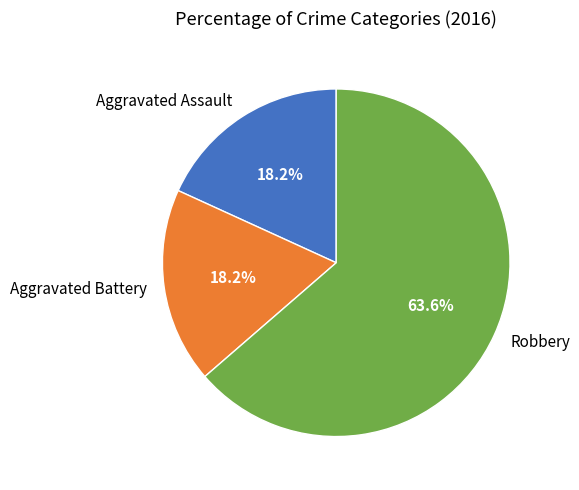

The Aggravated Battery slice represents 18% of the pie. True or false?

True